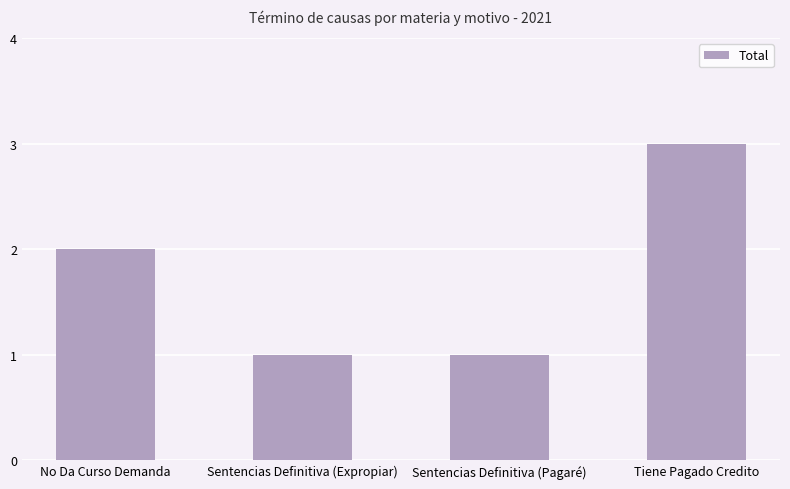

Which label corresponds to the largest value in the chart?

Tiene Pagado Credito